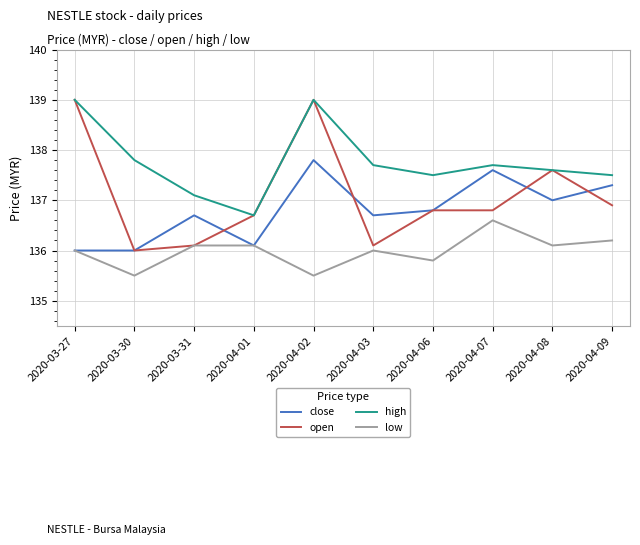

What position from the right is 2020-04-02?

6